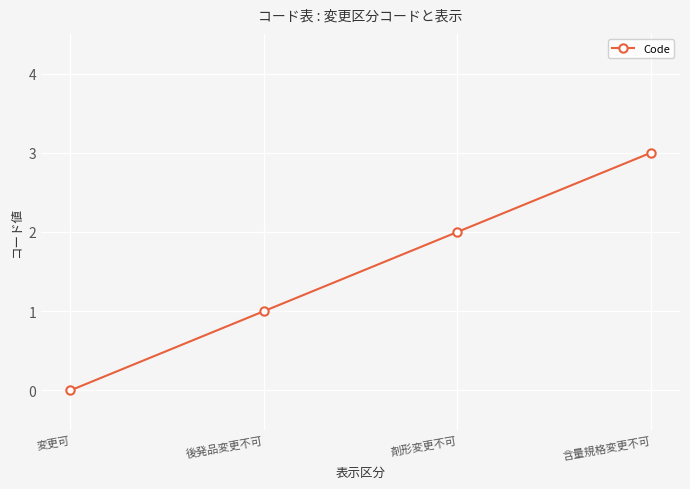

How many lines are shown in the chart?

1